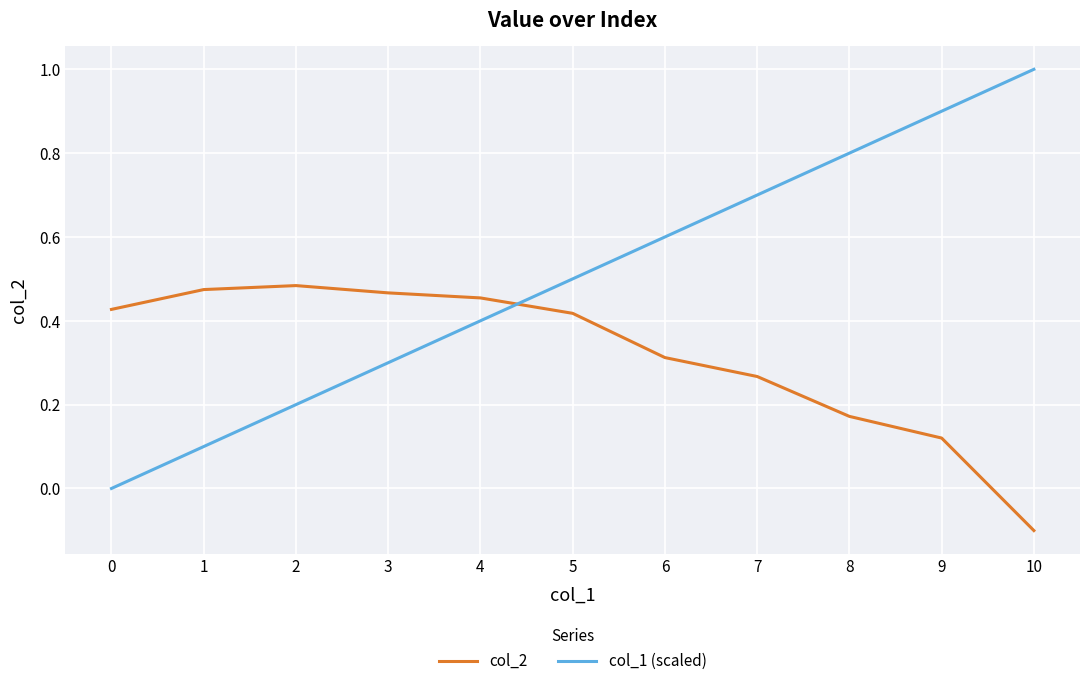

True or false: col_2 and col_1 (scaled) intersect in this chart.

True